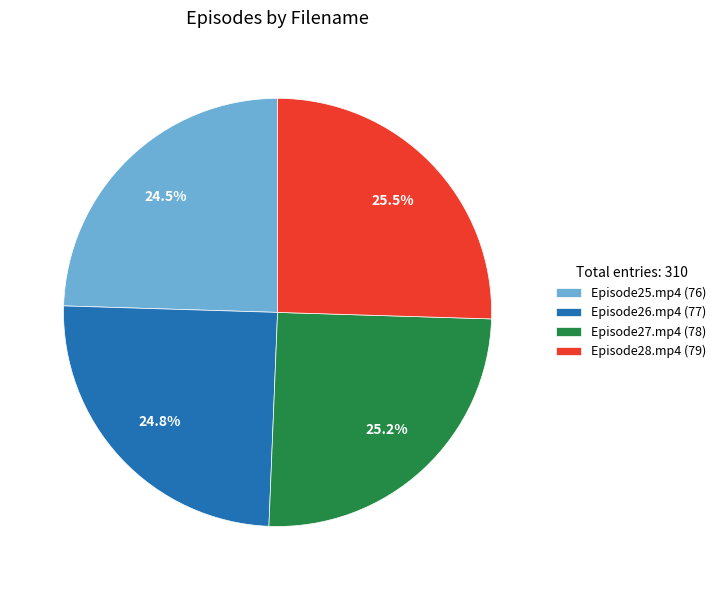

What percentage do Episode28.mp4 and Episode25.mp4 together represent?

50.0%